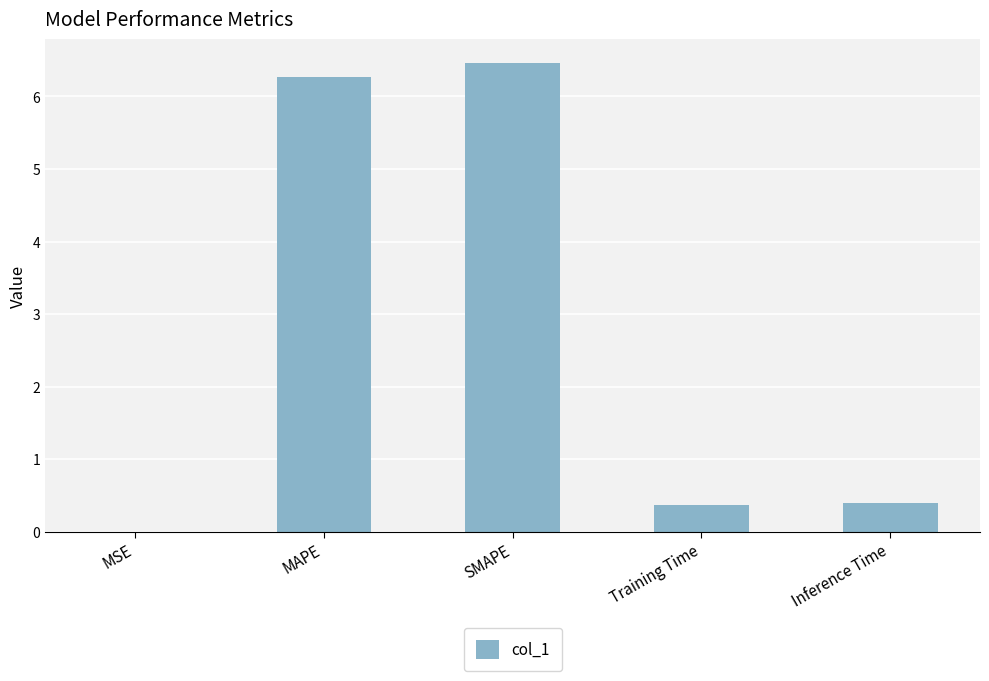

The chart shows a value of 0.4 at Inference Time. True or false?

True